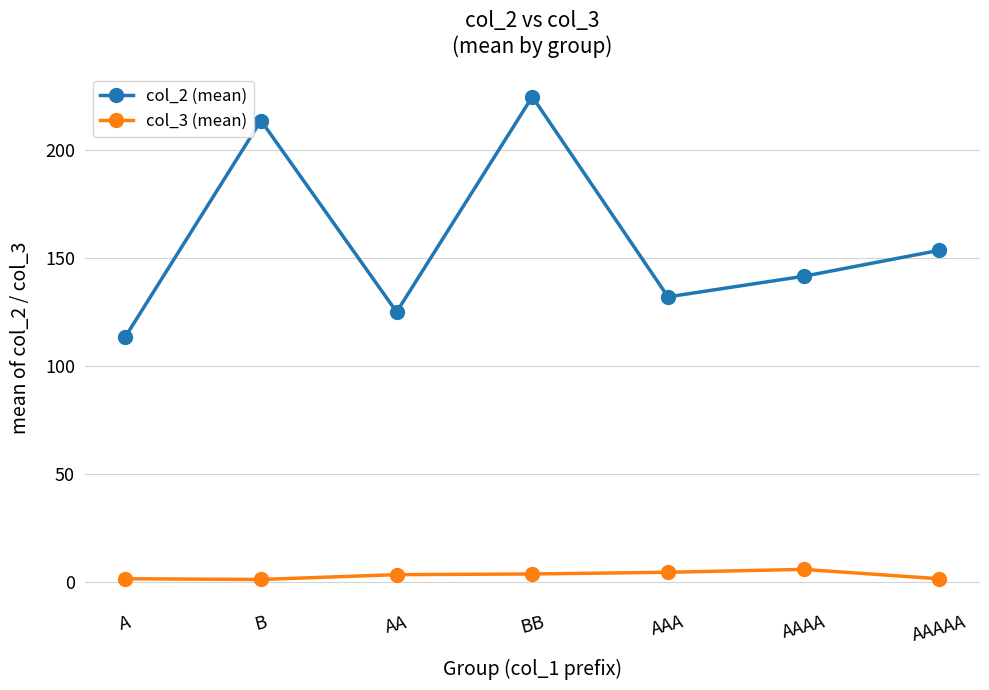

True or false: col_2 (mean) has more than 0 points higher than both neighbors.

True